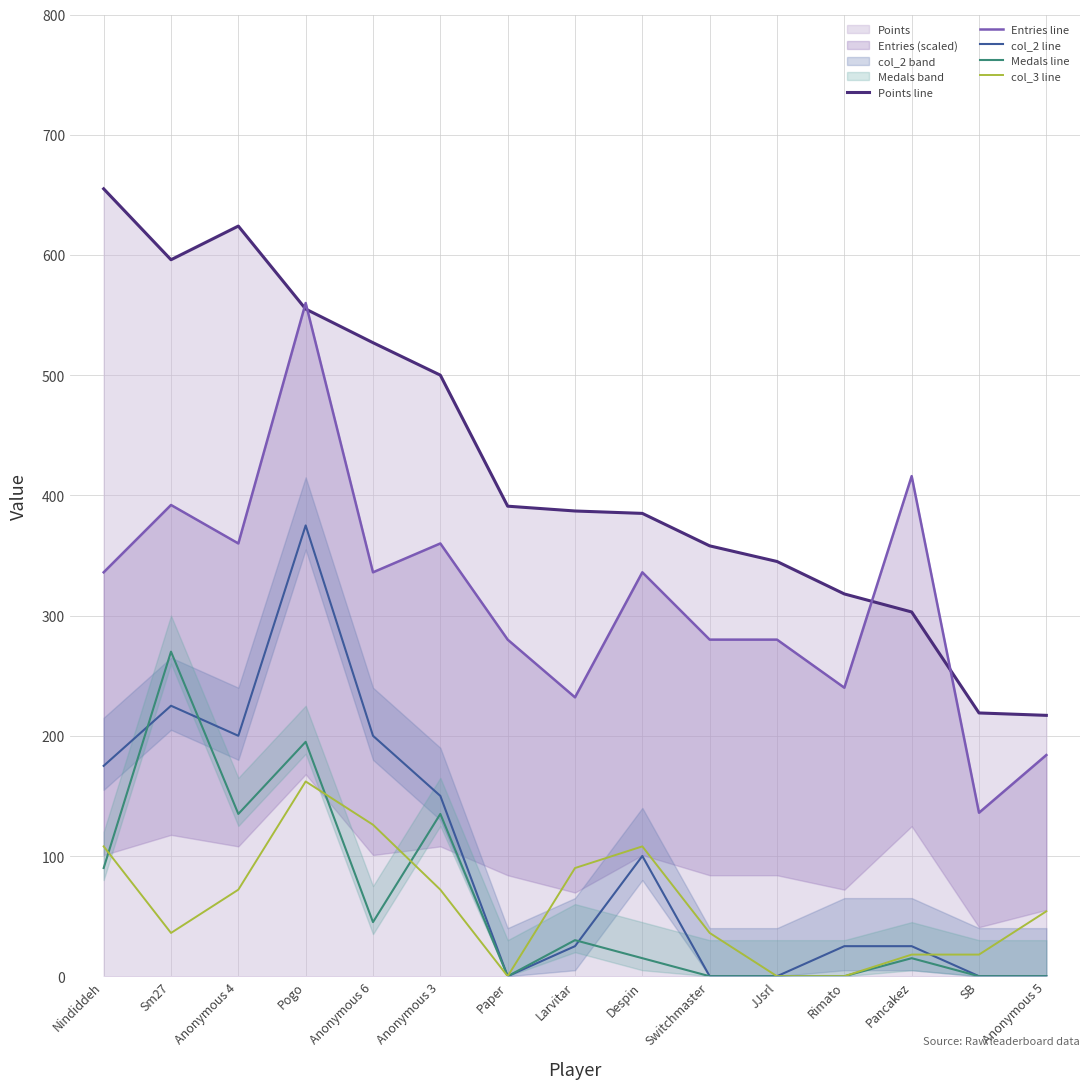

The col_2 line series shows 0 at Paper. True or false?

True